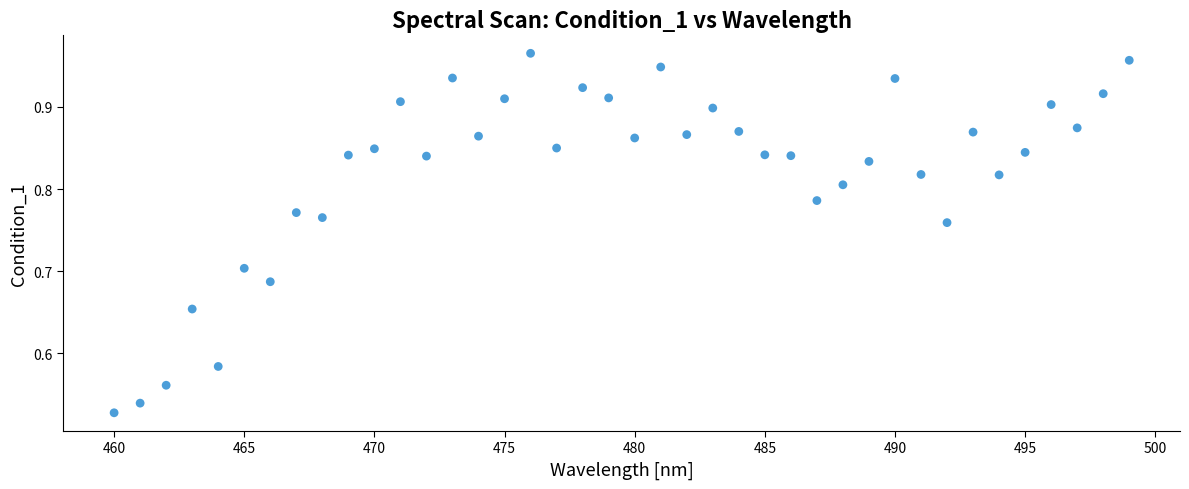

What is the range of Y values (max minus min)?

0.4